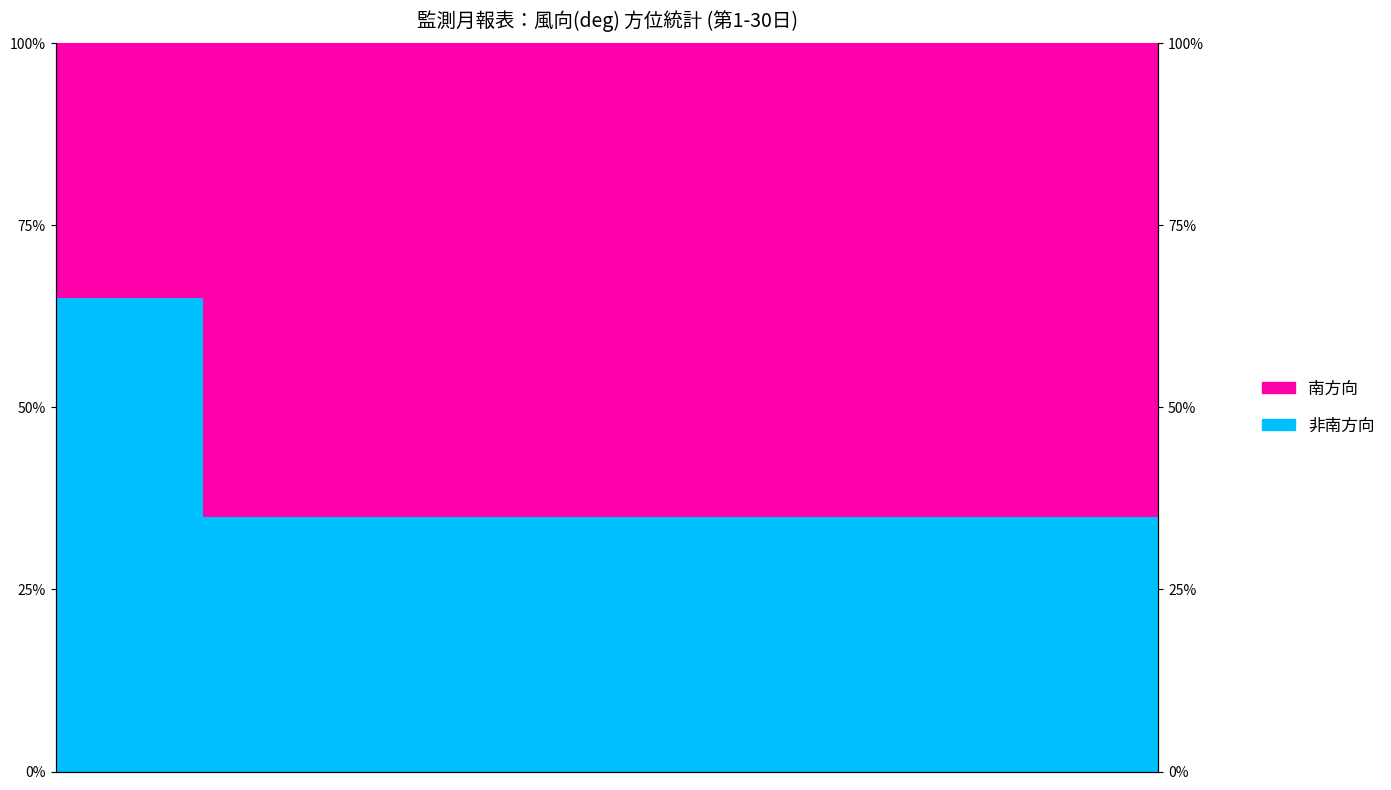

At 21, list the series in order from largest to smallest.

南方向, 非南方向